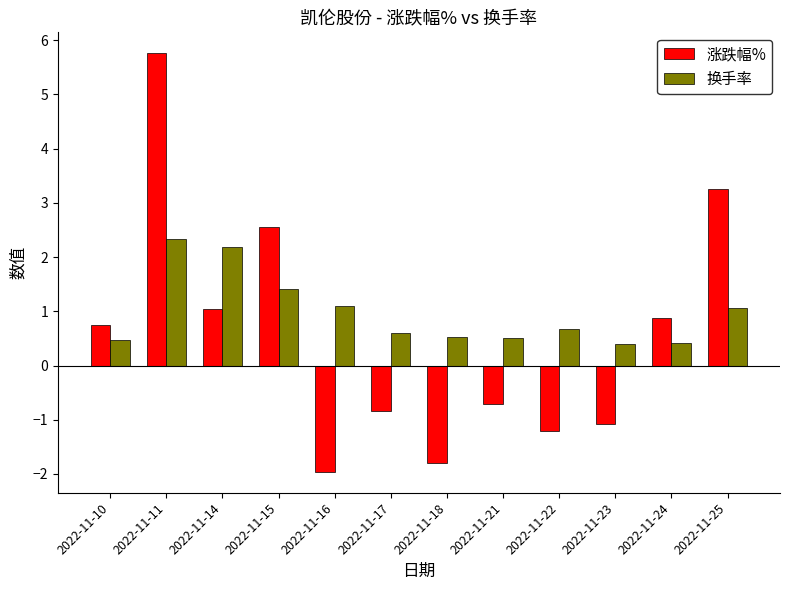

What is the sum of all 换手率 values?

11.7